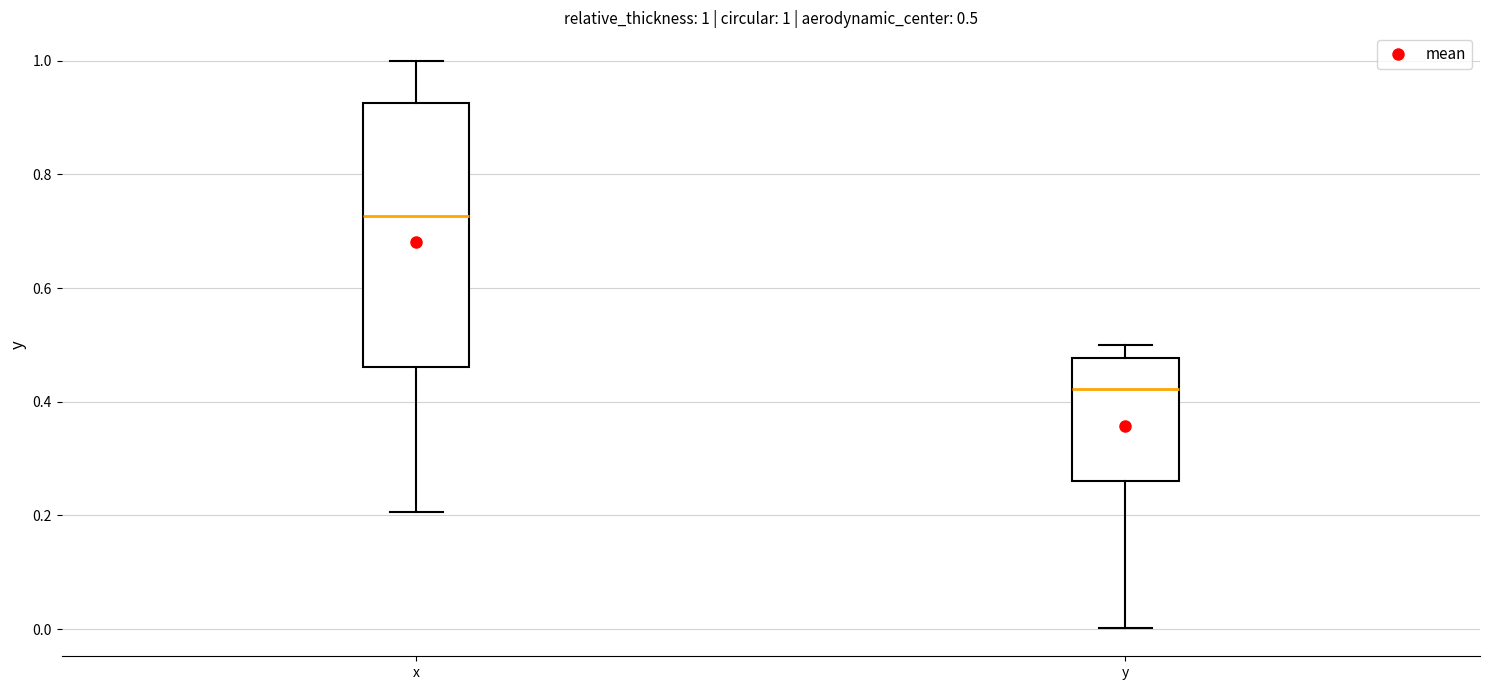

Comparing the boxes themselves (not the whiskers), which one is the tallest?

x